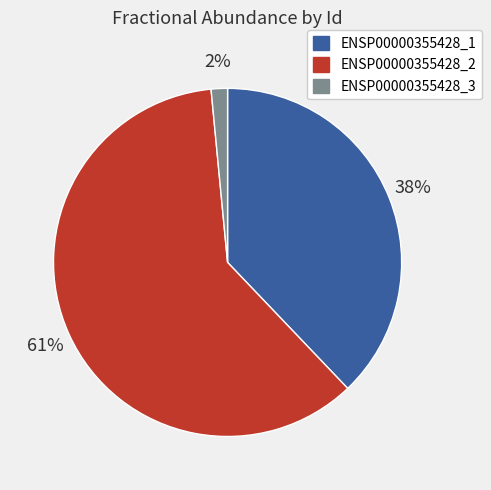

To the nearest percent, what portion does ENSP00000355428_3 represent?

2%